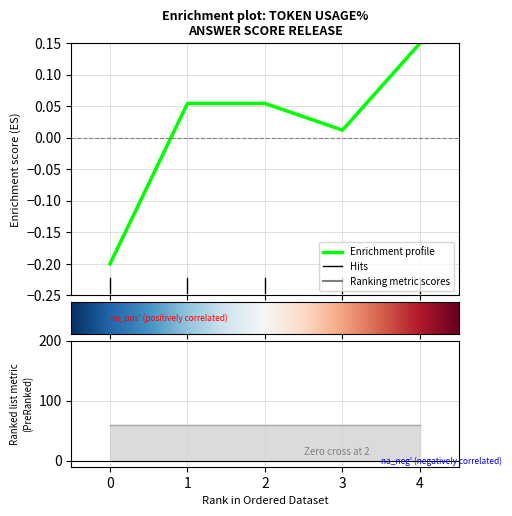

The chart shows a value of 0.2 at 4. True or false?

False